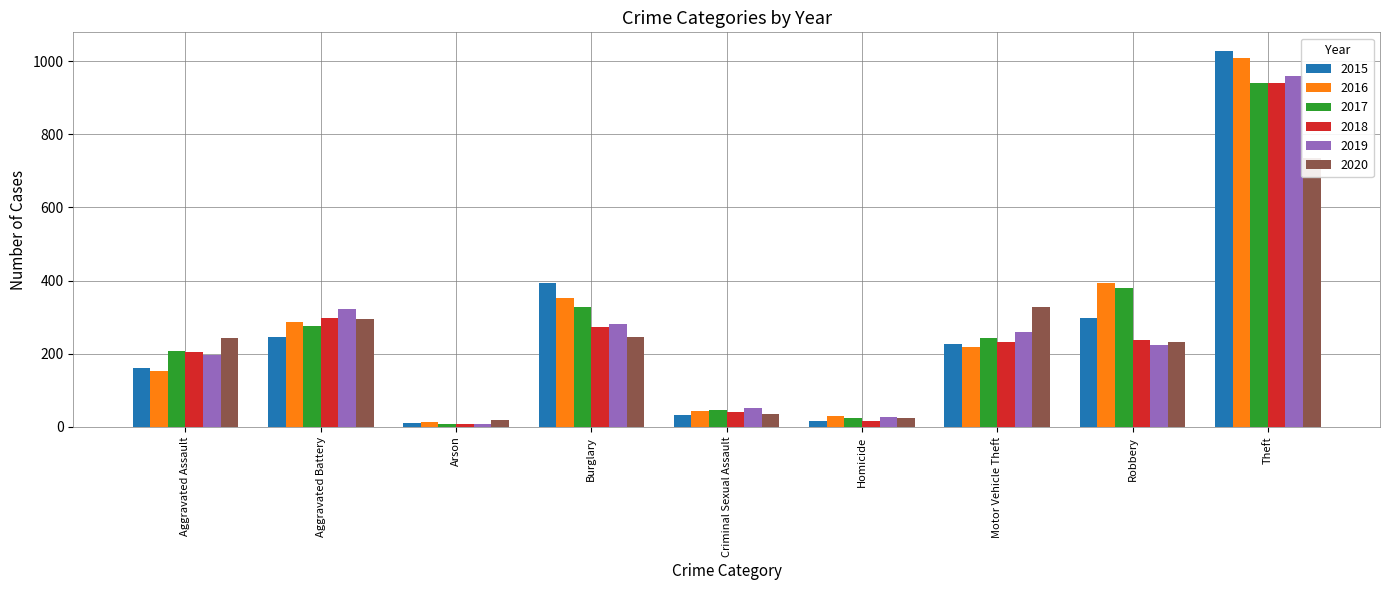

What is the minimum value shown in the chart?

8